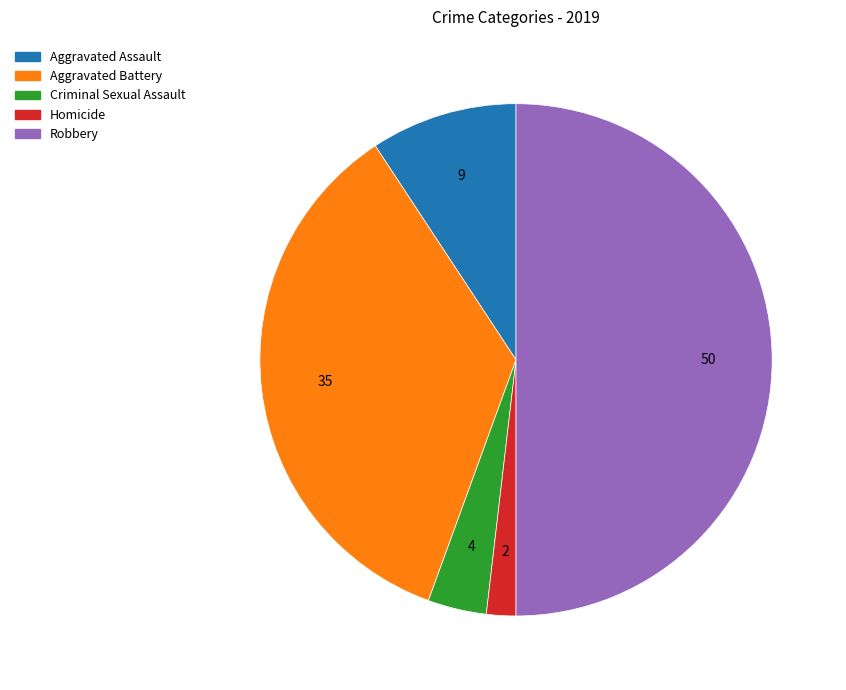

Is Criminal Sexual Assault the majority of the pie?

No